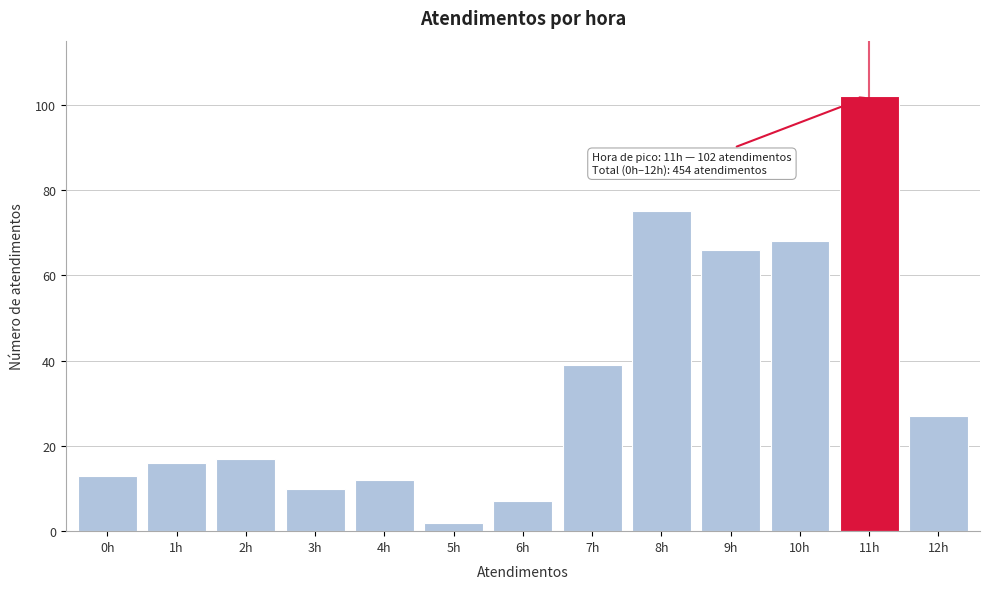

Reading right to left, extract all data points from this chart.

12h=27	11h=102	10h=68	9h=66	8h=75	7h=39	6h=7	5h=2	4h=12	3h=10	2h=17	1h=16	0h=13